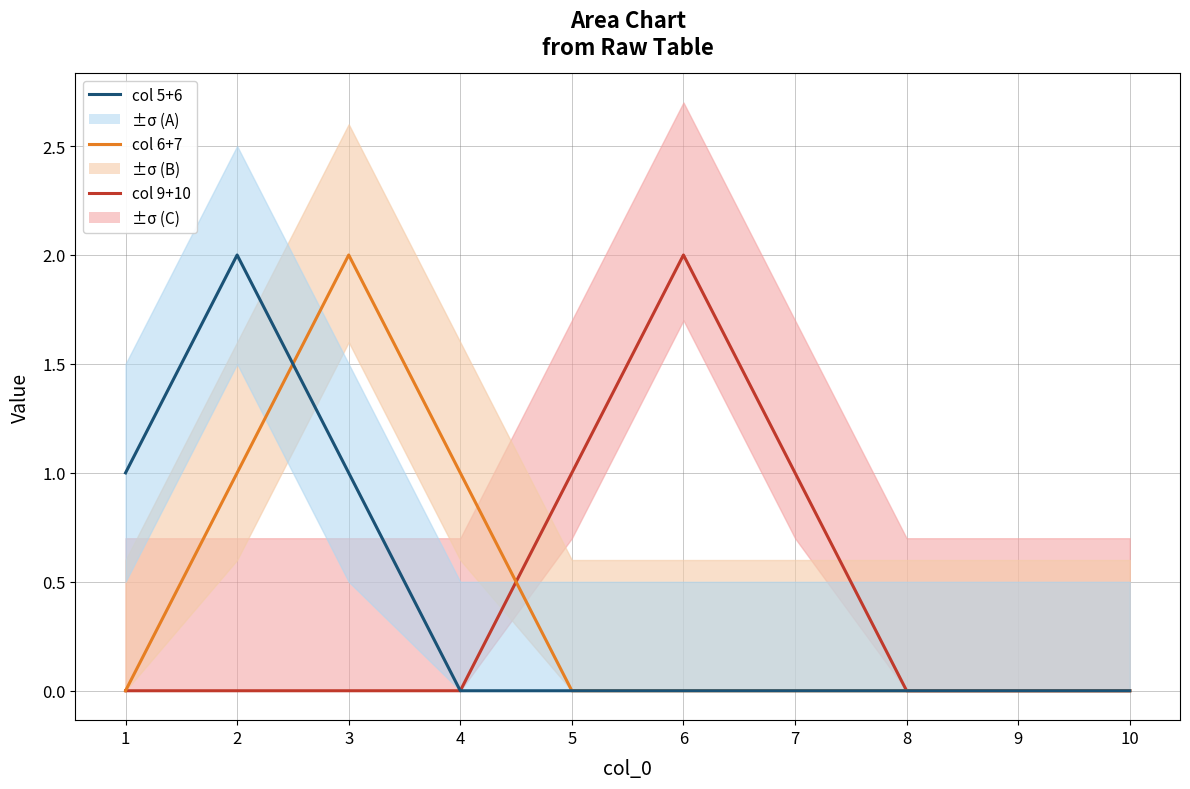

At how many categories does at least one series exceed 0?

7